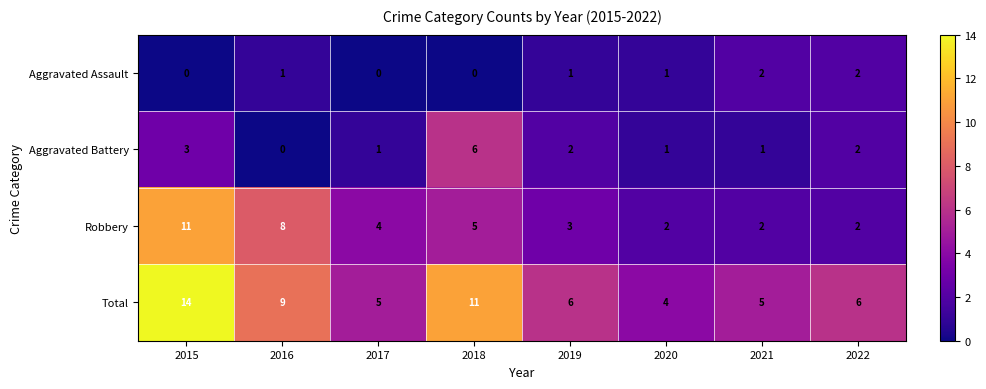

How many Total values are between 5 and 11?

6